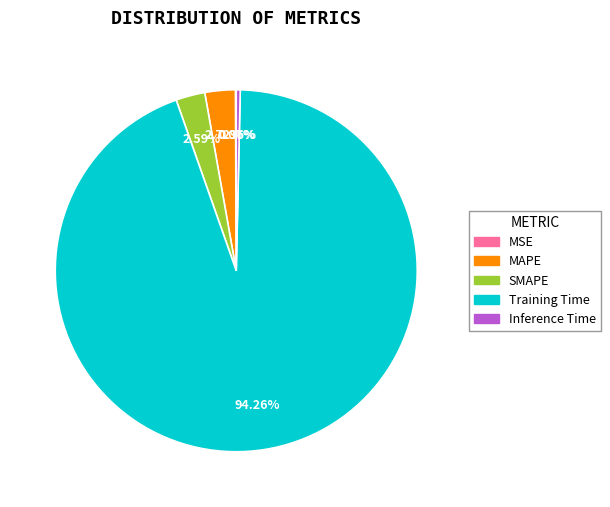

What is the majority slice?

Training Time